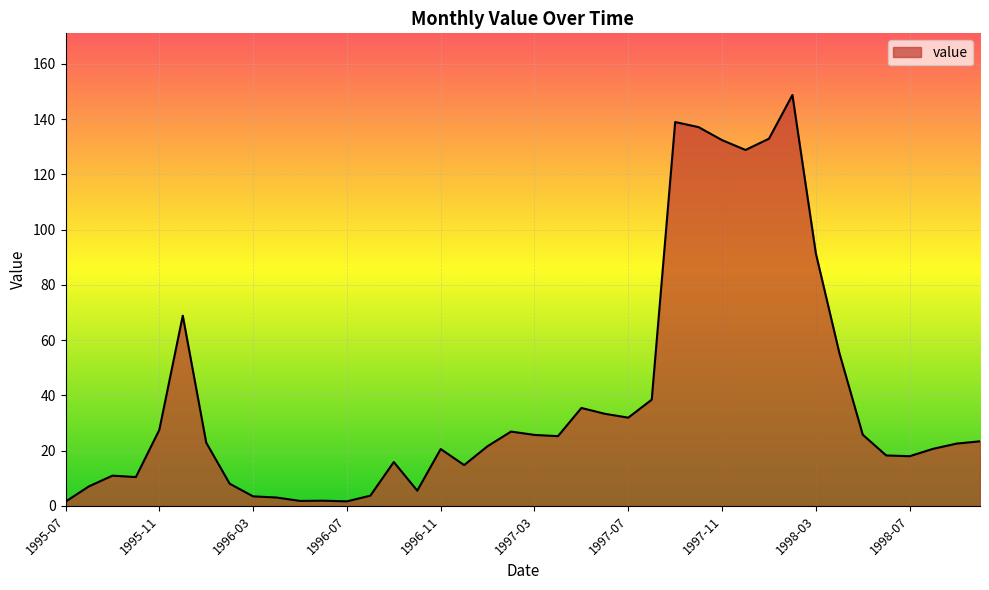

What is the difference between the maximum and minimum values?

147.2